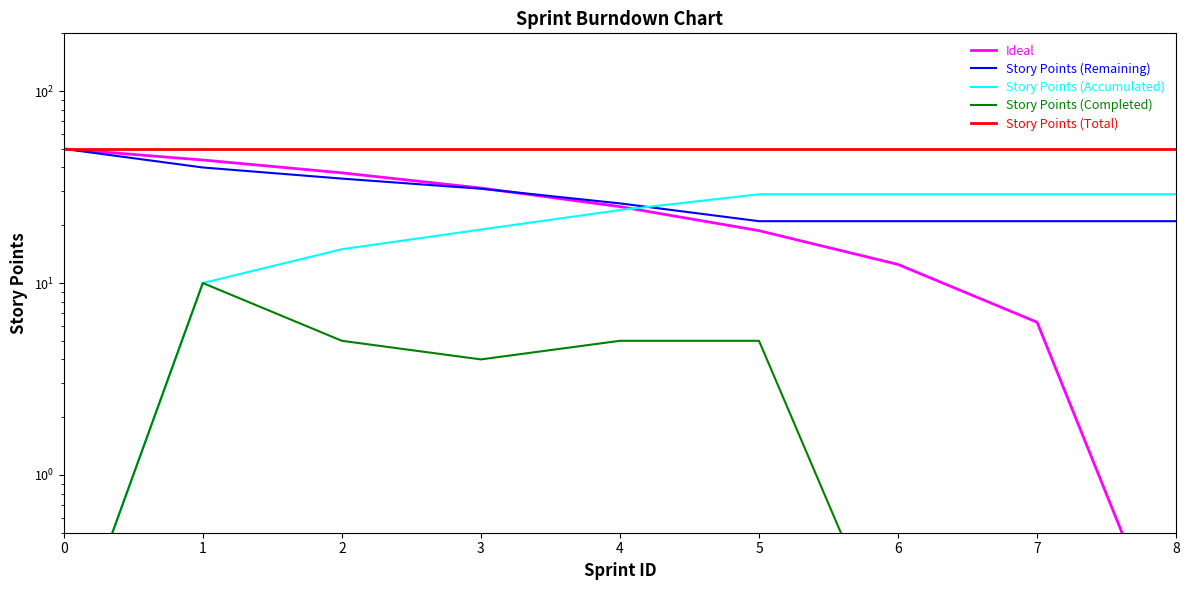

Reading left to right, list all the values displayed in this chart.

Ideal: 0=50.0	1=43.8	2=37.5	3=31.2	4=25.0	5=18.8	6=12.5	7=6.2	8=0.1
Story Points (Remaining): 0=50.0	1=40.0	2=35.0	3=31.0	4=26.0	5=21.0	6=21.0	7=21.0	8=21.0
Story Points (Accumulated): 0=0.1	1=10.0	2=15.0	3=19.0	4=24.0	5=29.0	6=29.0	7=29.0	8=29.0
Story Points (Completed): 0=0.1	1=10.0	2=5.0	3=4.0	4=5.0	5=5.0	6=0.1	7=0.1	8=0.1
Story Points (Total): 0=50.0	1=50.0	2=50.0	3=50.0	4=50.0	5=50.0	6=50.0	7=50.0	8=50.0